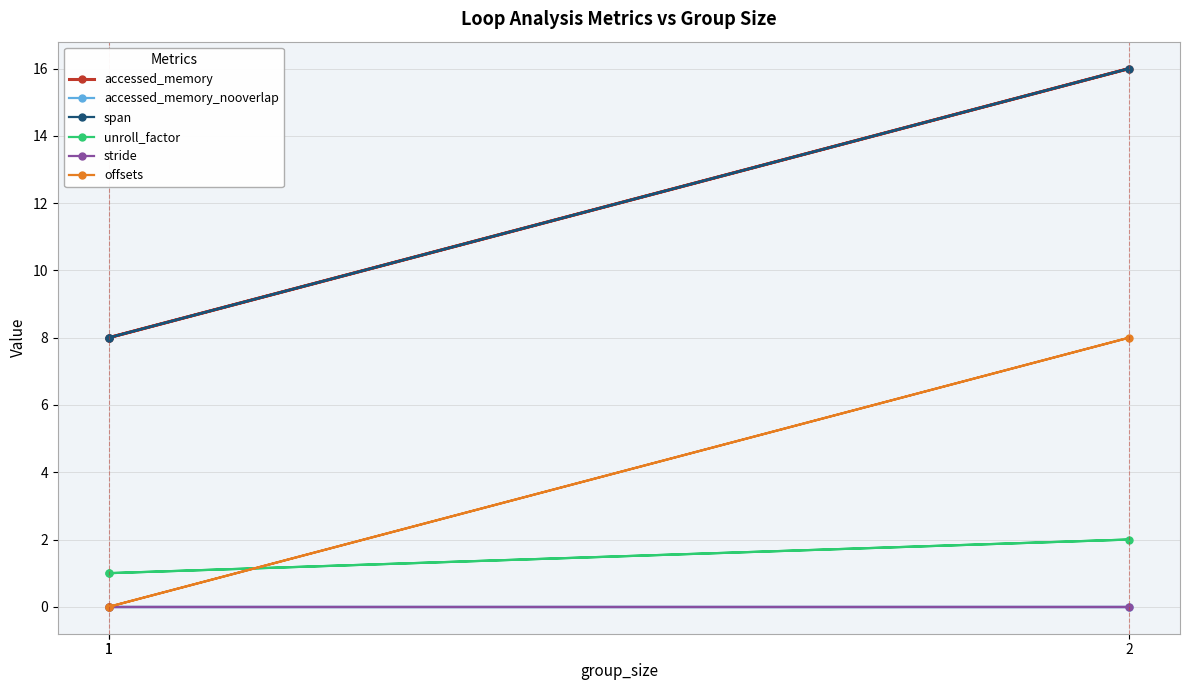

Where is accessed_memory nearest to the value 12?

1